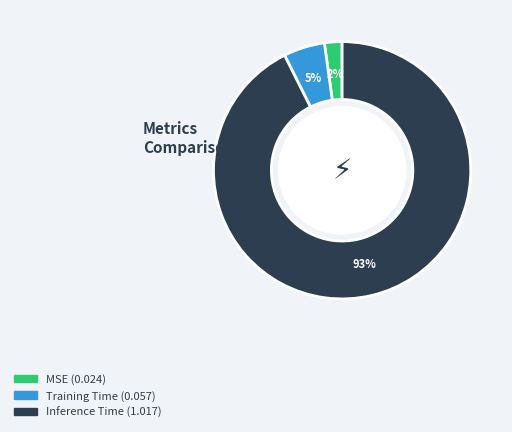

What percentage is the MSE slice, to the nearest percent?

2%